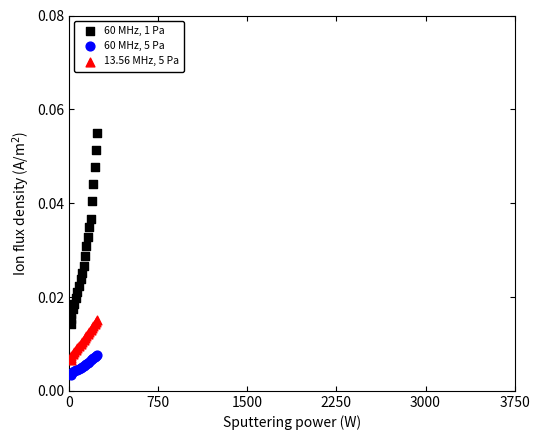

What are all the series names shown in the legend?

60 MHz, 1 Pa, 60 MHz, 5 Pa, 13.56 MHz, 5 Pa